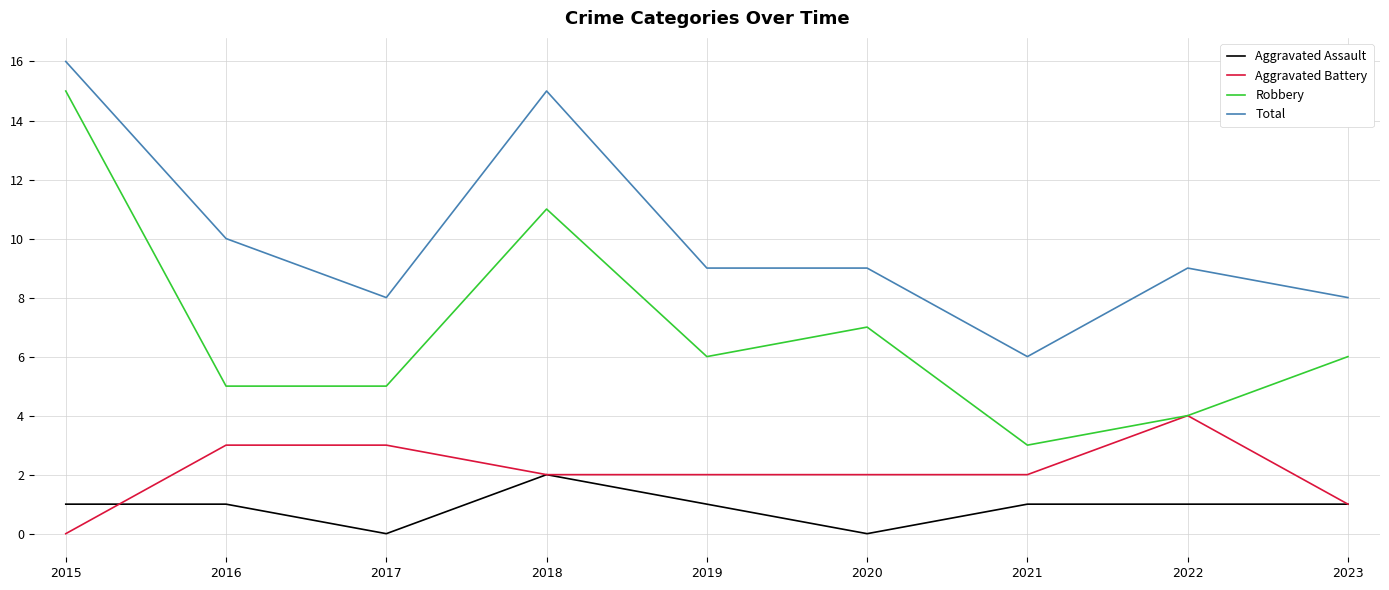

True or false: Aggravated Battery has a value of -3 at 2015.

False